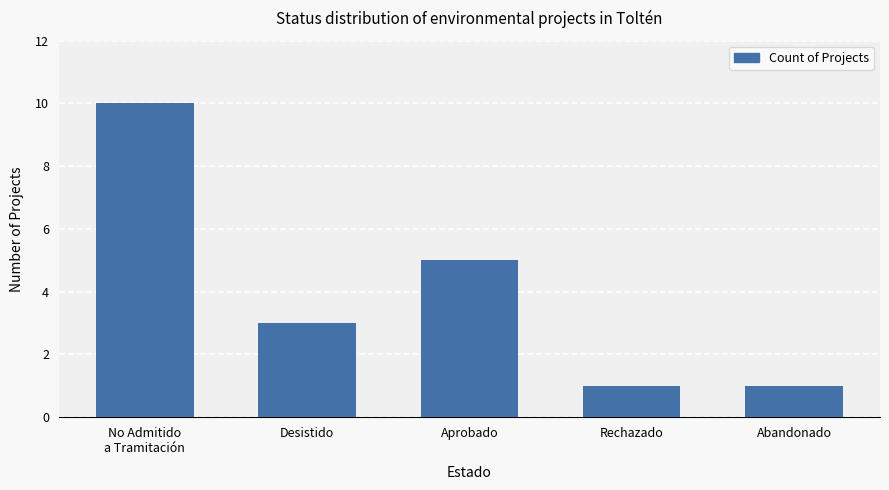

What is the value of the 1st bar from the left?

10